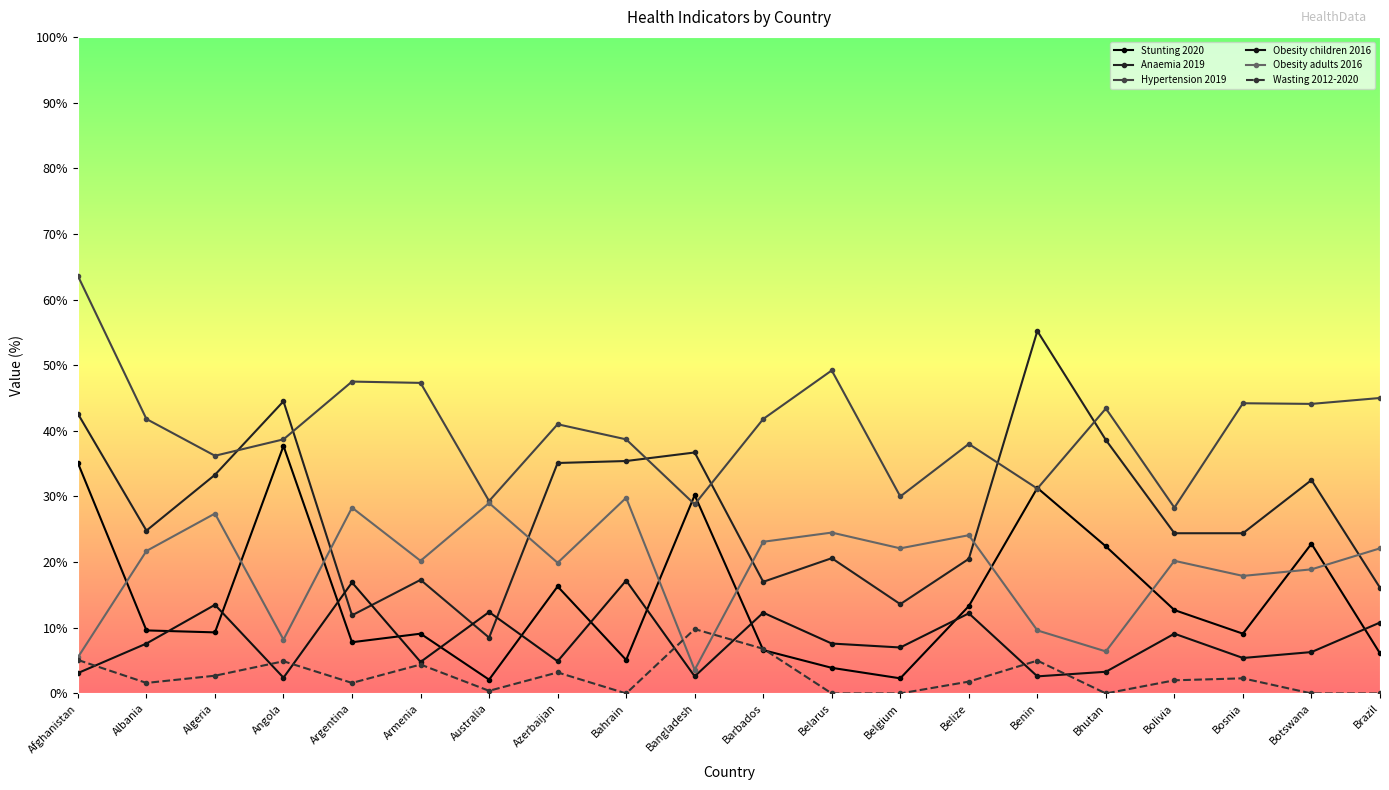

What position from the left is Algeria?

3